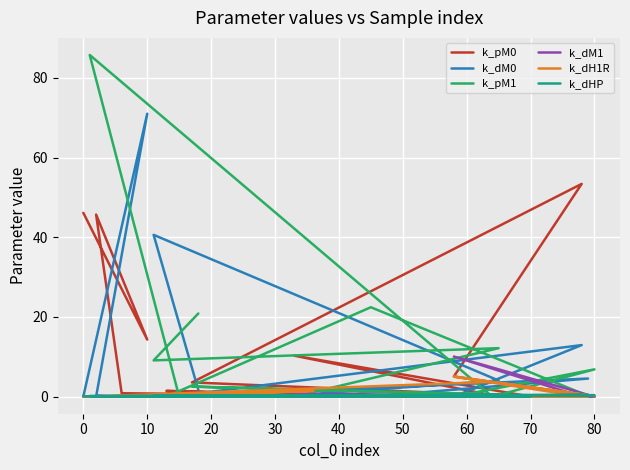

How many times do k_dH1R and k_dM1 cross each other?

7